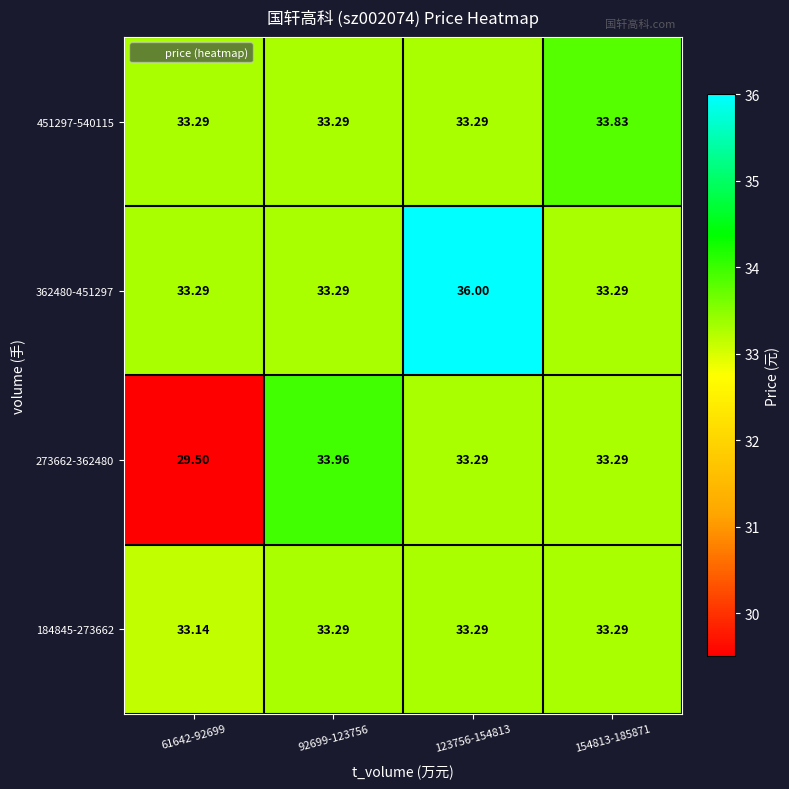

What is the minimum value shown in the chart?

29.5